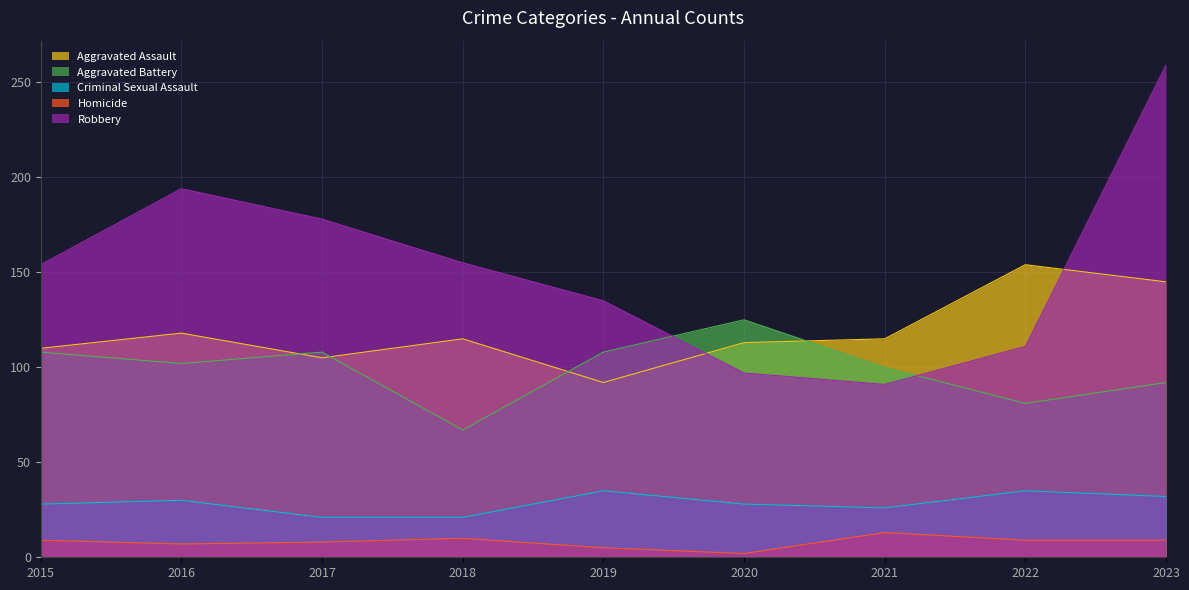

Where is the first local minimum for Aggravated Battery?

2016